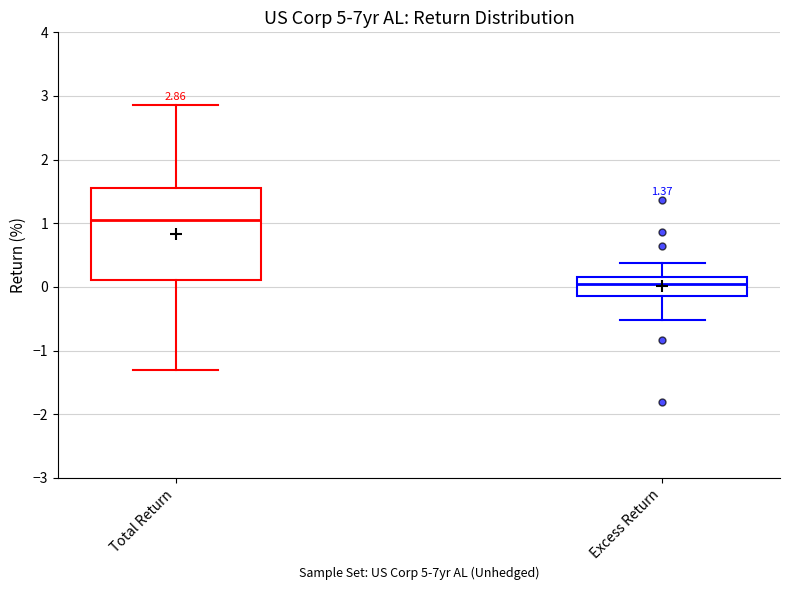

Which box is the tallest, from its lower edge to its upper edge?

Total Return